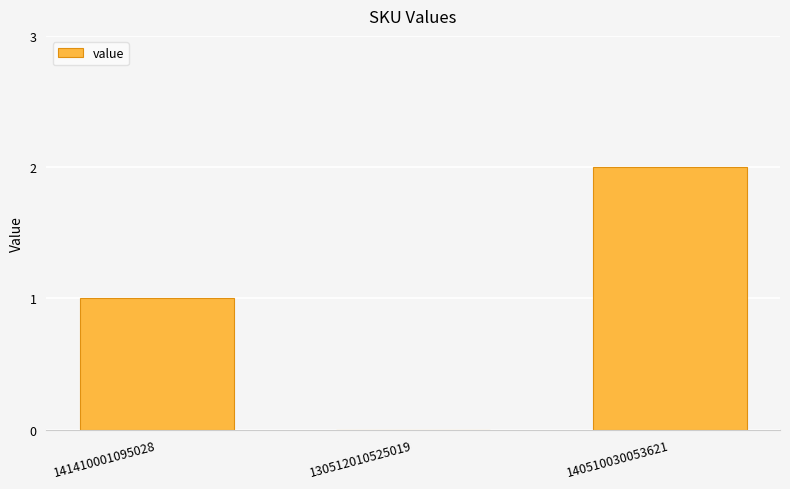

Count the number of data series in this chart.

1